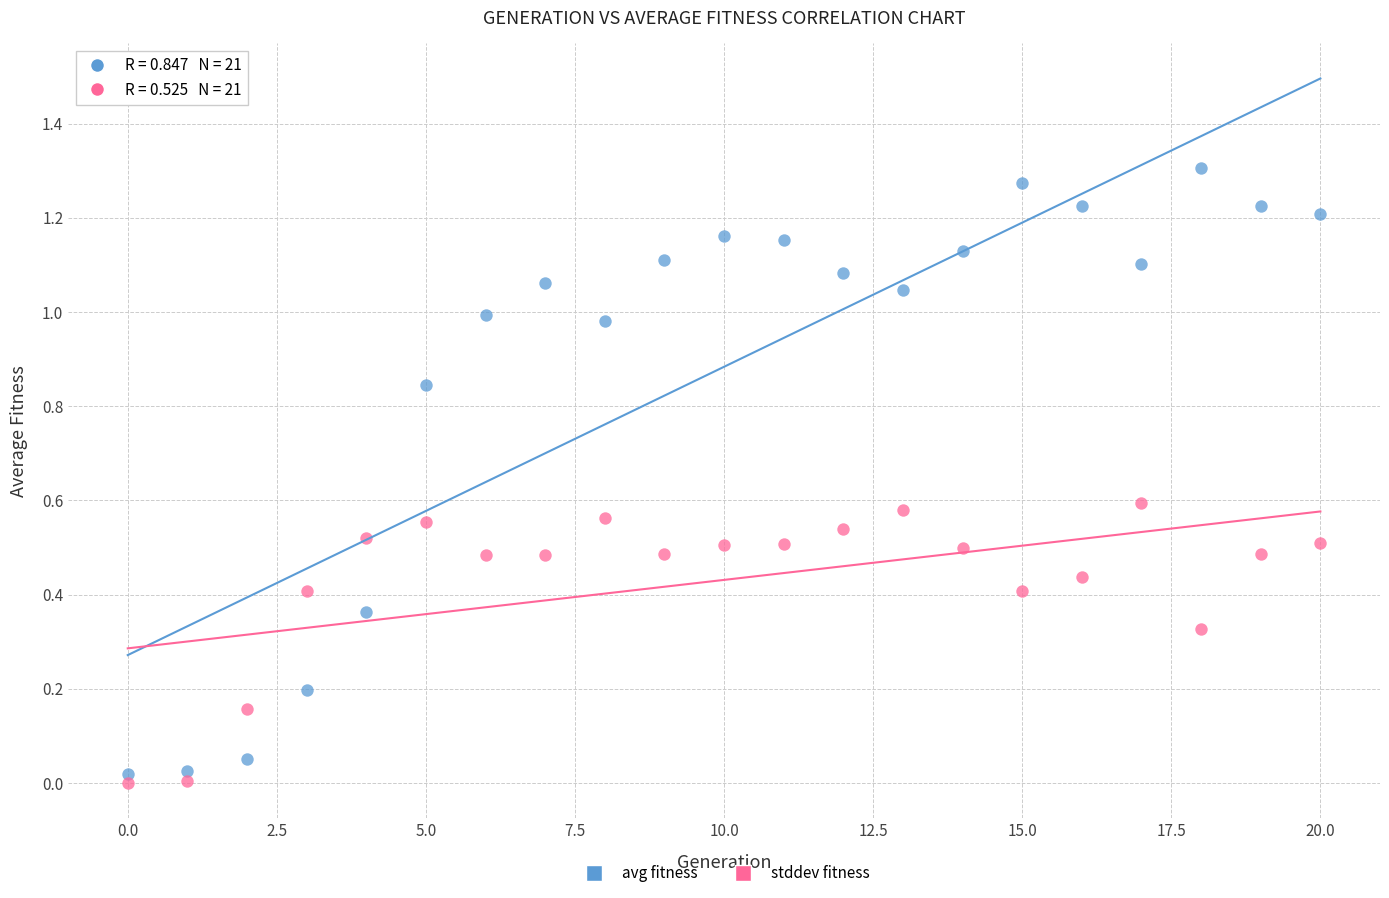

Which series has the largest Y range (max minus min)?

avg fitness